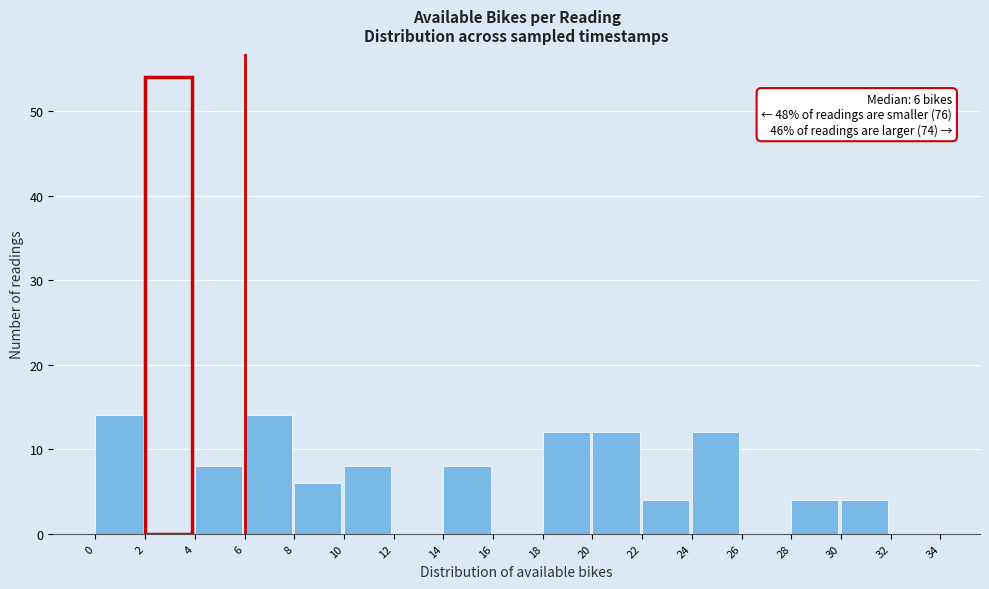

Over which range of the x-axis is the bar tallest?

2 to 4